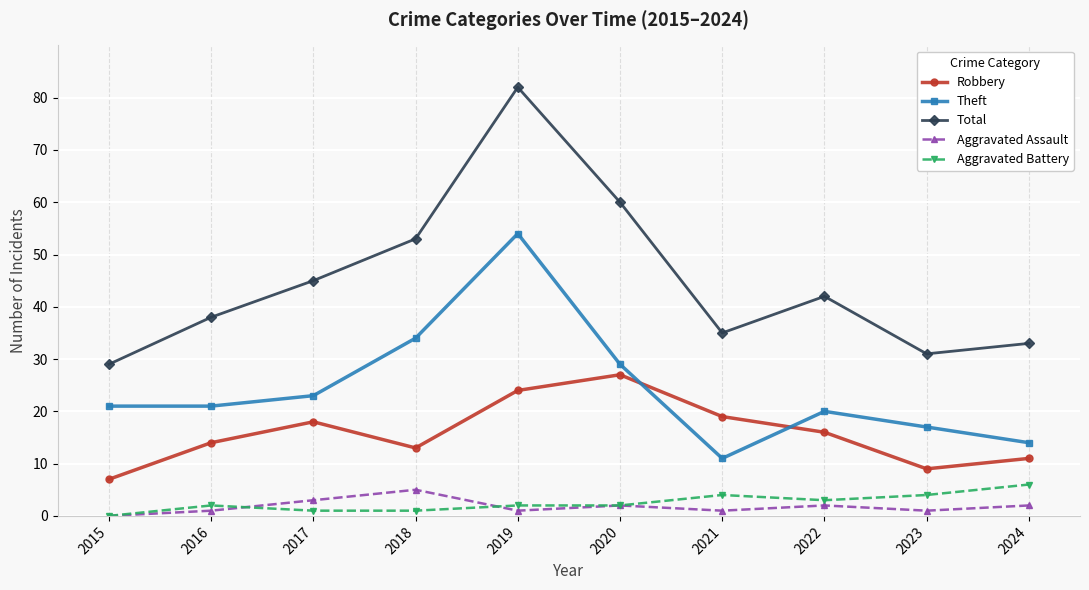

Rank the series by their maximum value, from highest to lowest.

Total, Theft, Robbery, Aggravated Battery, Aggravated Assault